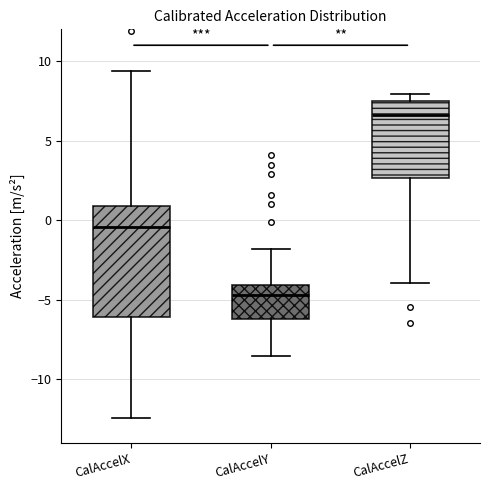

Which box's median line is the highest?

CalAccelZ